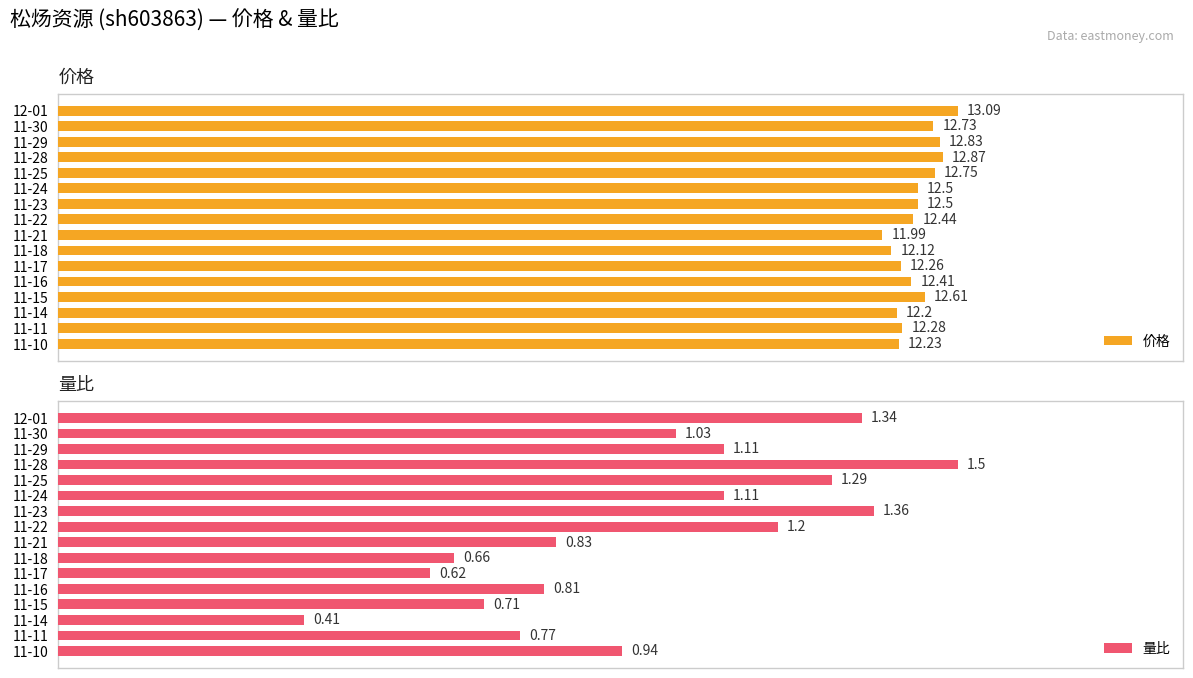

What is the value of the 价格 bar at the 12th from the left?

12.4